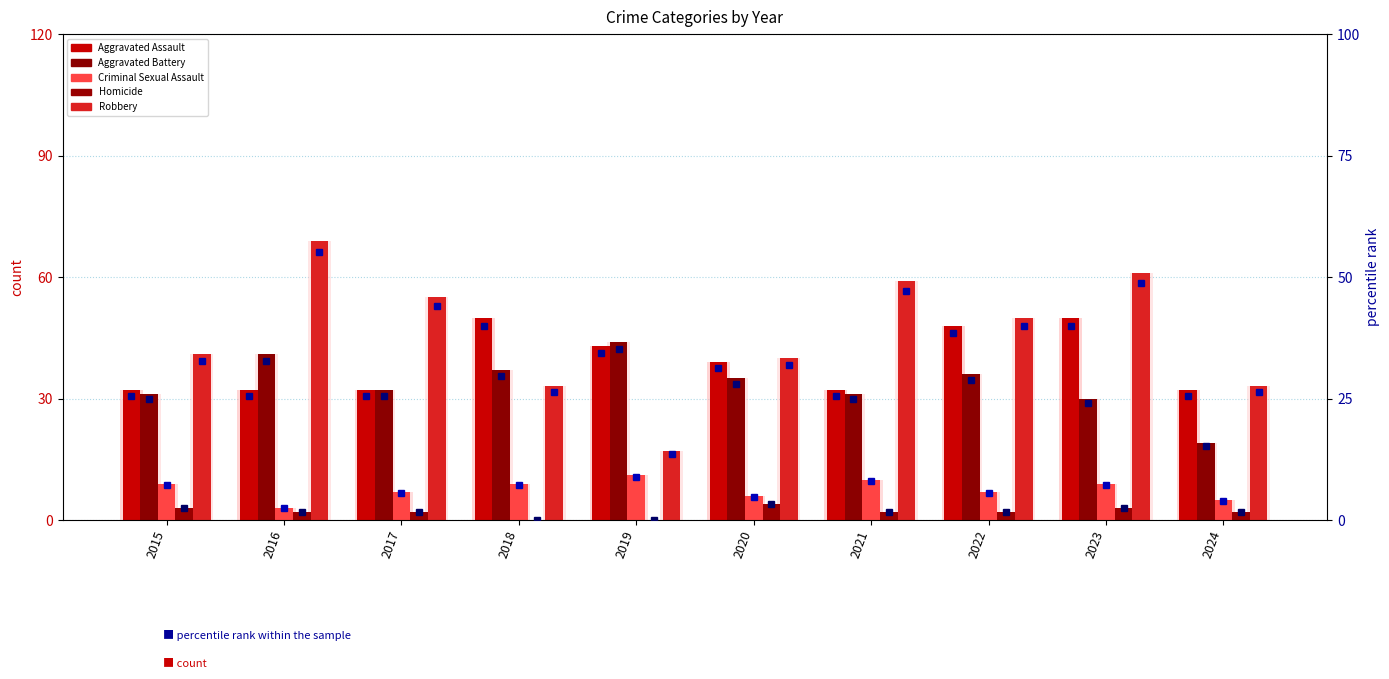

What is the value of the Criminal Sexual Assault bar at the 2nd from the left?

3